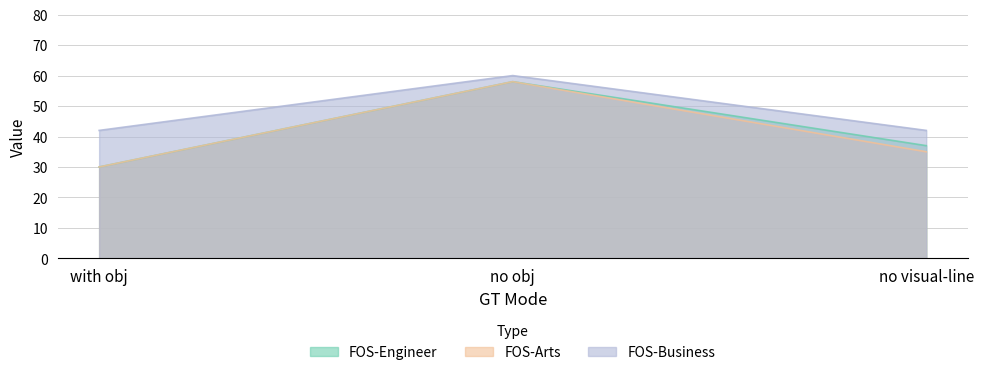

At no visual-line, list the series in order from smallest to largest.

FOS-Arts, FOS-Engineer, FOS-Business